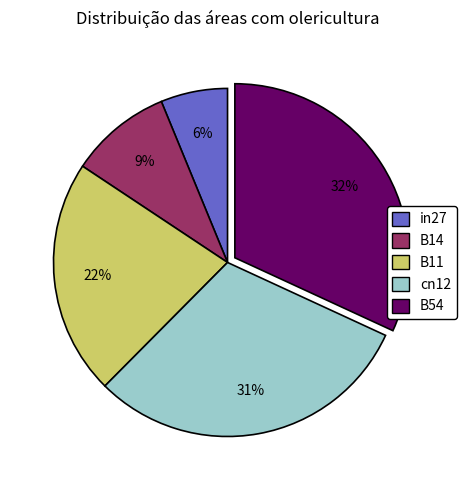

What is the largest slice in the pie chart?

B54